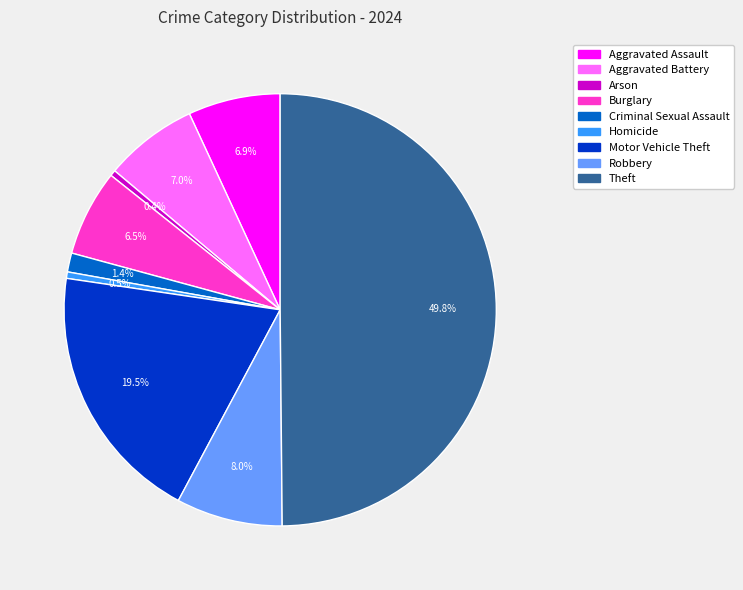

How much of the chart is everything except Robbery?

92.0%